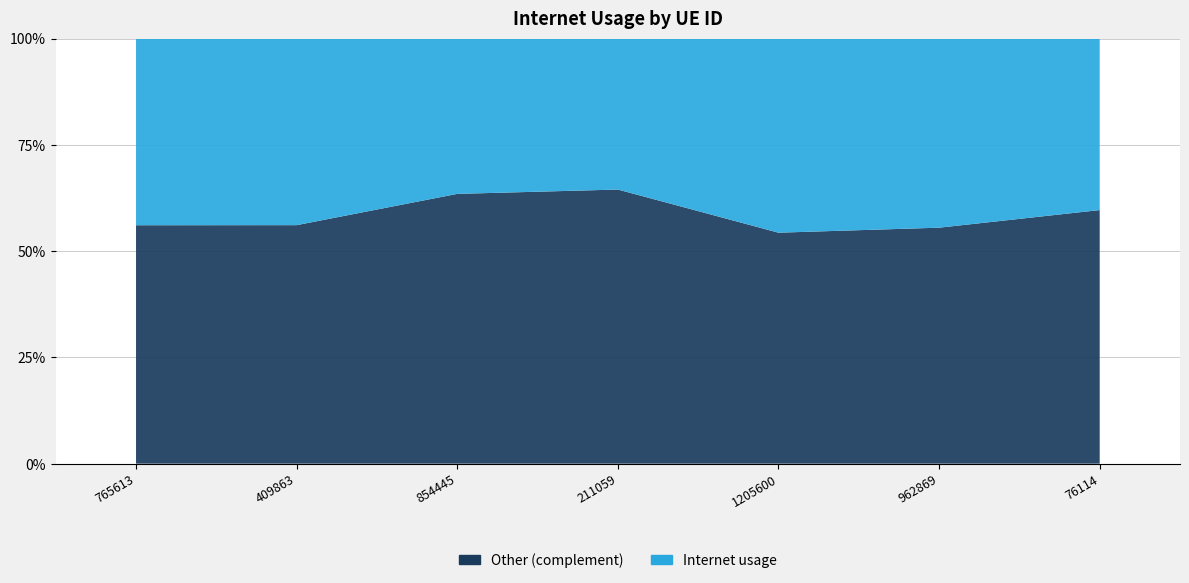

Reading left to right, what are all the values shown in this chart?

765613=0.4	409863=0.4	854445=0.4	211059=0.4	1205600=0.5	962869=0.4	76114=0.4